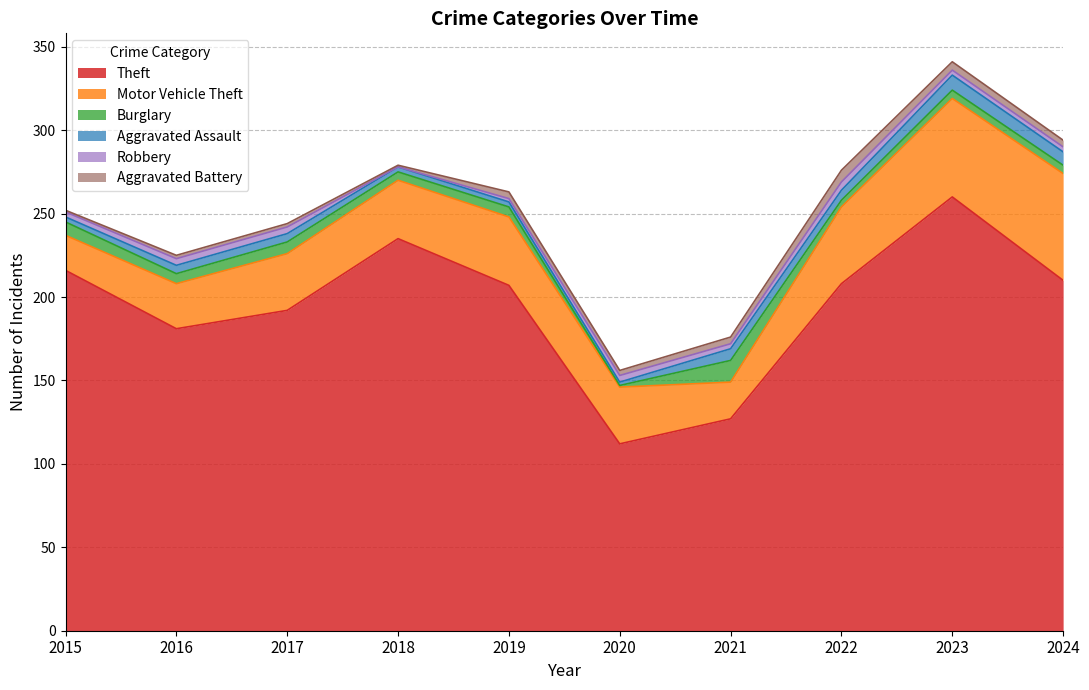

Which series has the largest total across all categories?

Theft